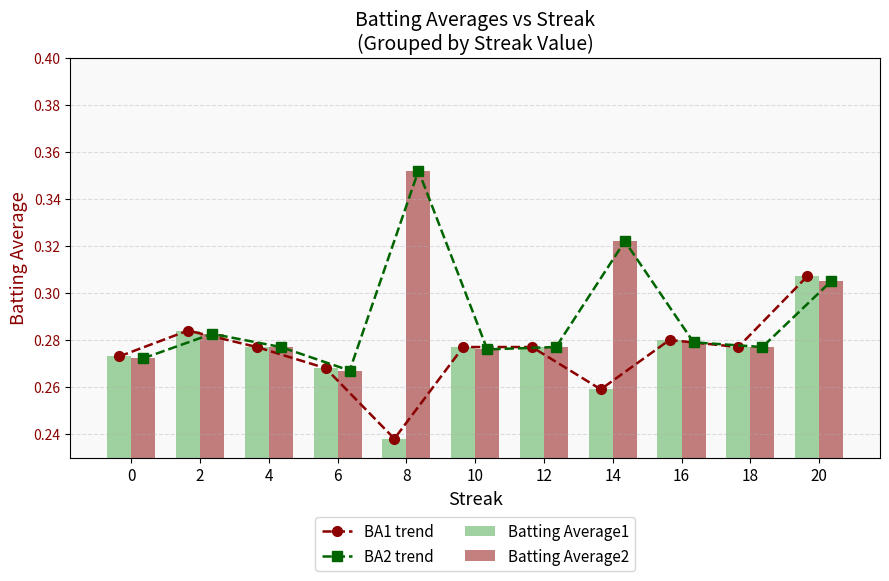

Are the bars grouped side by side (vs. stacked)?

Yes